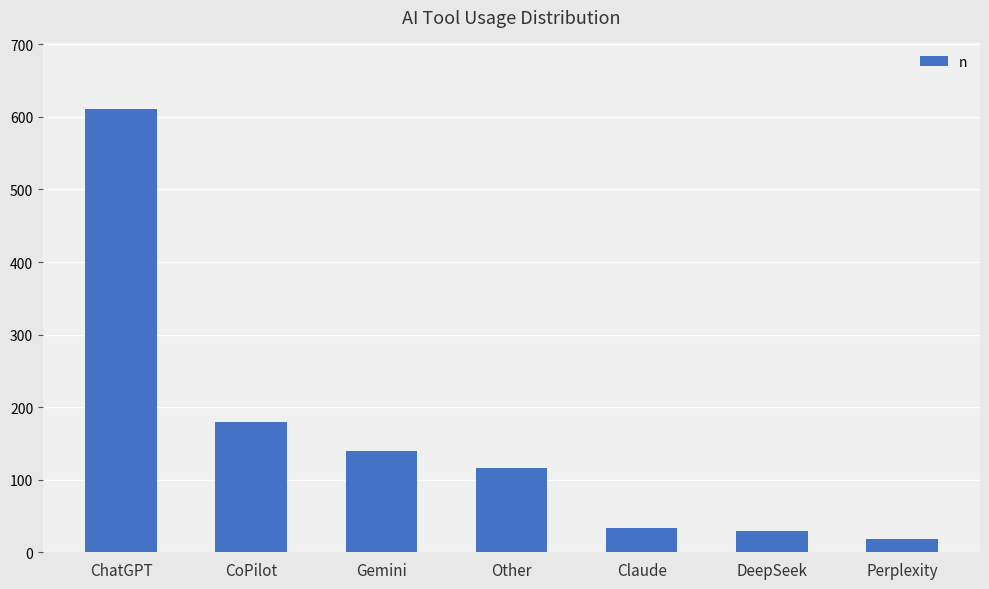

Reading left to right, extract all data points from this chart.

611	180	140	116	33	30	18